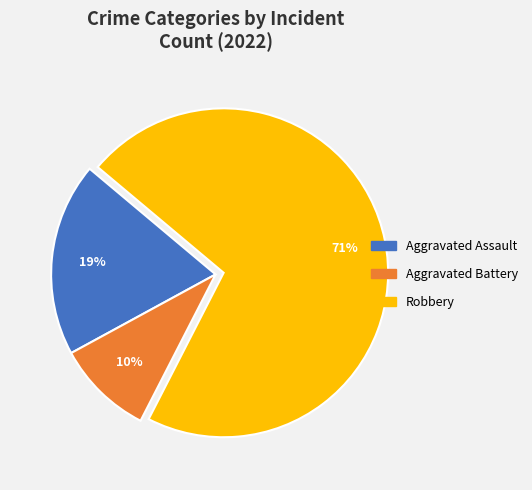

Is there any slice that represents more than half of the pie?

Yes